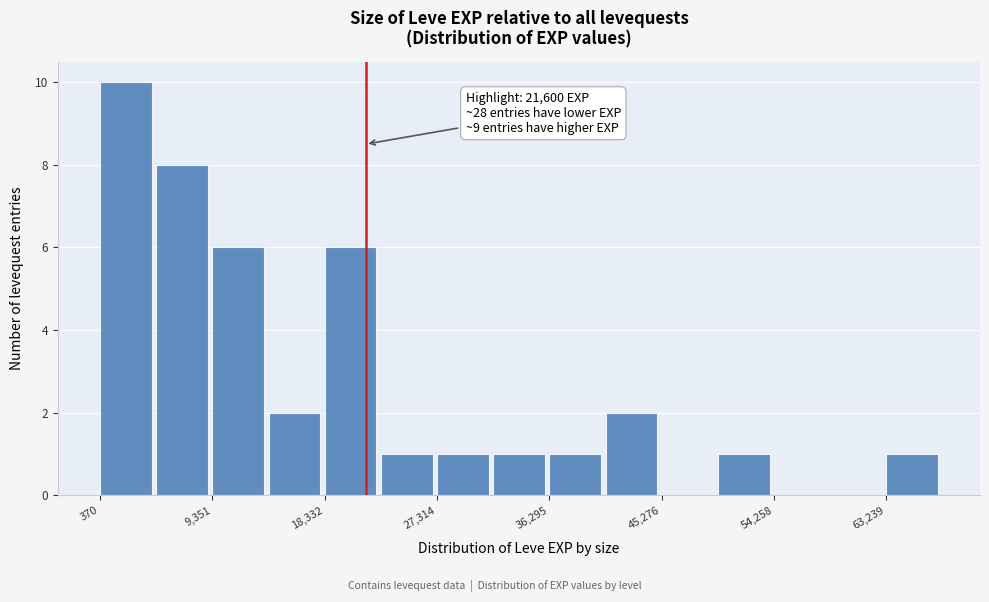

Over which range of the x-axis is the bar tallest?

0 to 5000